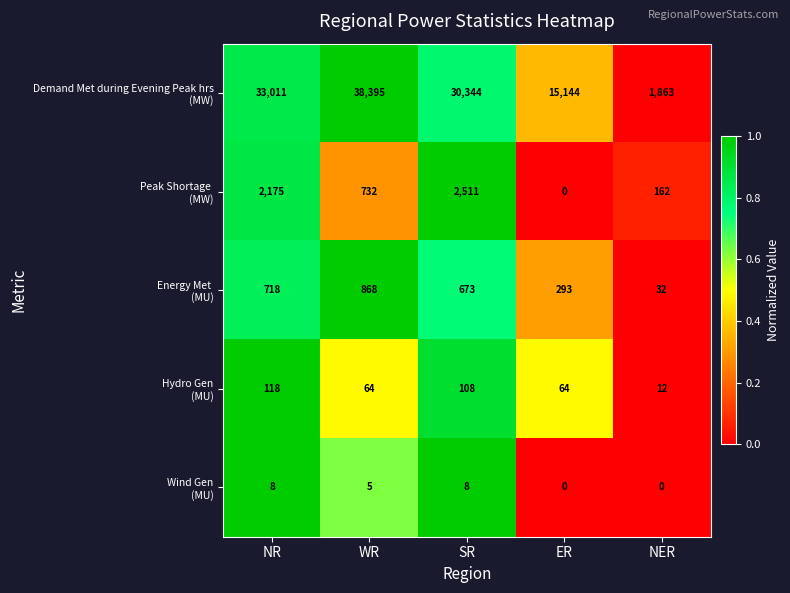

What is the maximum value shown in the chart?

38395